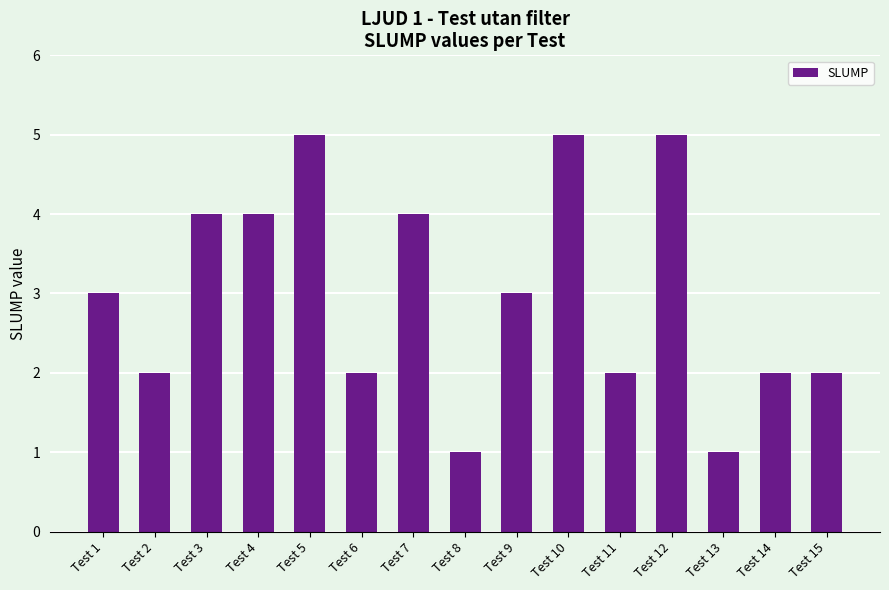

What is the difference between the maximum and minimum values?

4